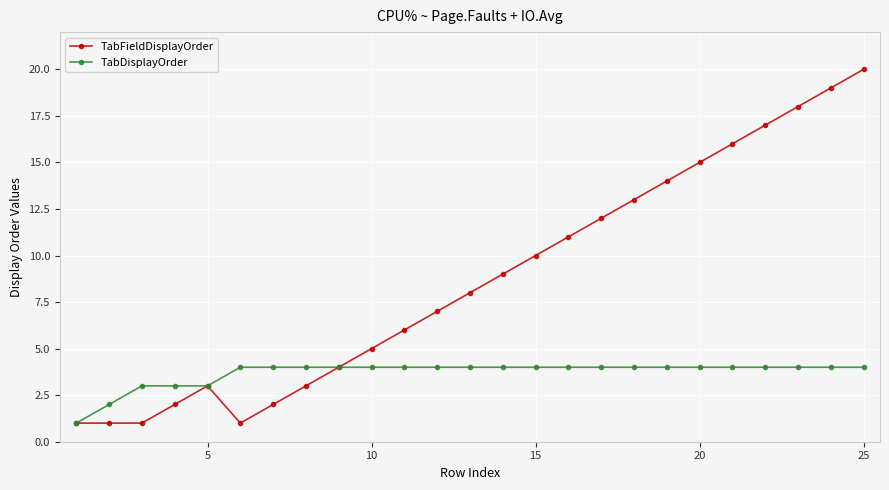

What is the maximum value for TabDisplayOrder?

4